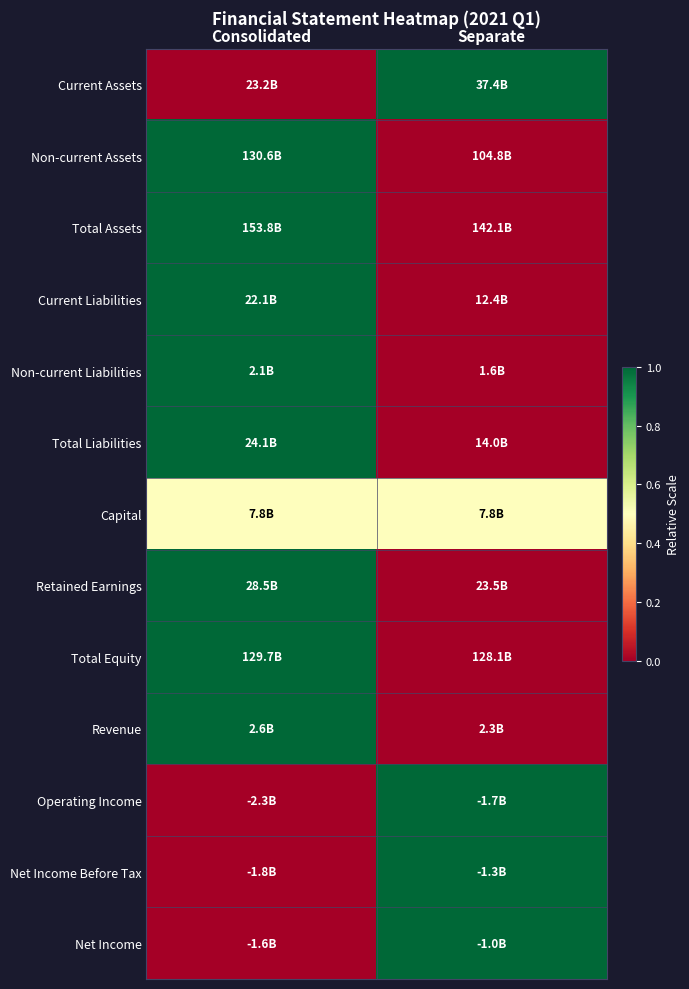

Reading left to right, what are all the values shown in this chart?

Current Assets: Consolidated=0.0	Separate=1.0
Non-current Assets: Consolidated=1.0	Separate=0.0
Total Assets: Consolidated=1.0	Separate=0.0
Current Liabilities: Consolidated=1.0	Separate=0.0
Non-current Liabilities: Consolidated=1.0	Separate=0.0
Total Liabilities: Consolidated=1.0	Separate=0.0
Capital: Consolidated=0.5	Separate=0.5
Retained Earnings: Consolidated=1.0	Separate=0.0
Total Equity: Consolidated=1.0	Separate=0.0
Revenue: Consolidated=1.0	Separate=0.0
Operating Income: Consolidated=0.0	Separate=1.0
Net Income Before Tax: Consolidated=0.0	Separate=1.0
Net Income: Consolidated=0.0	Separate=1.0